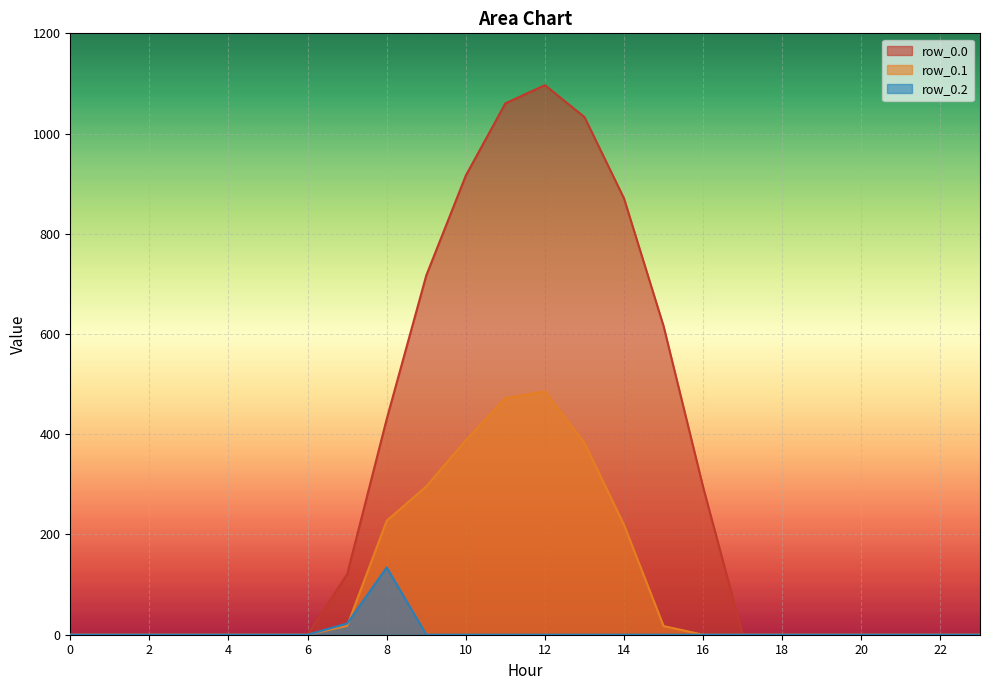

How many data points in row_0.1 are above 0?

9